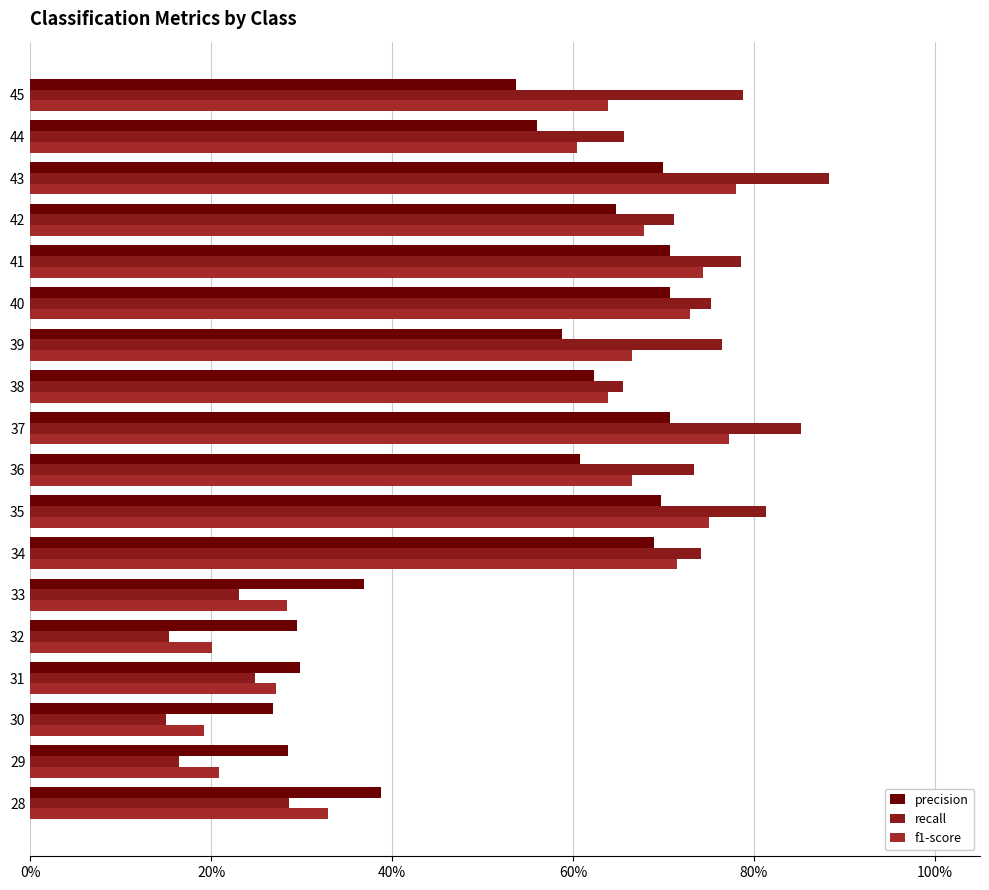

Count the number of categories in the chart.

18